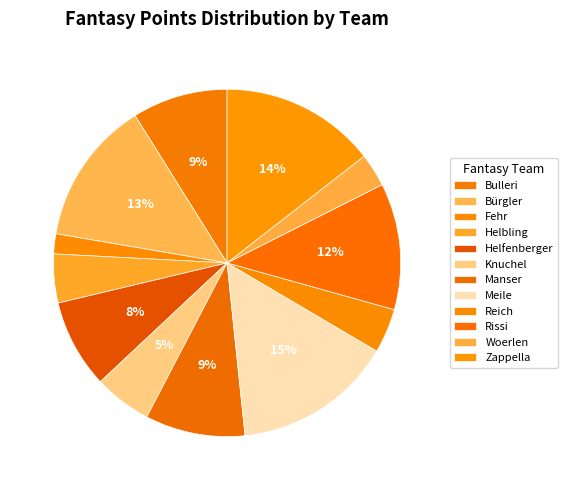

To the nearest percent, what is the difference between the largest and smallest slice percentages?

13%